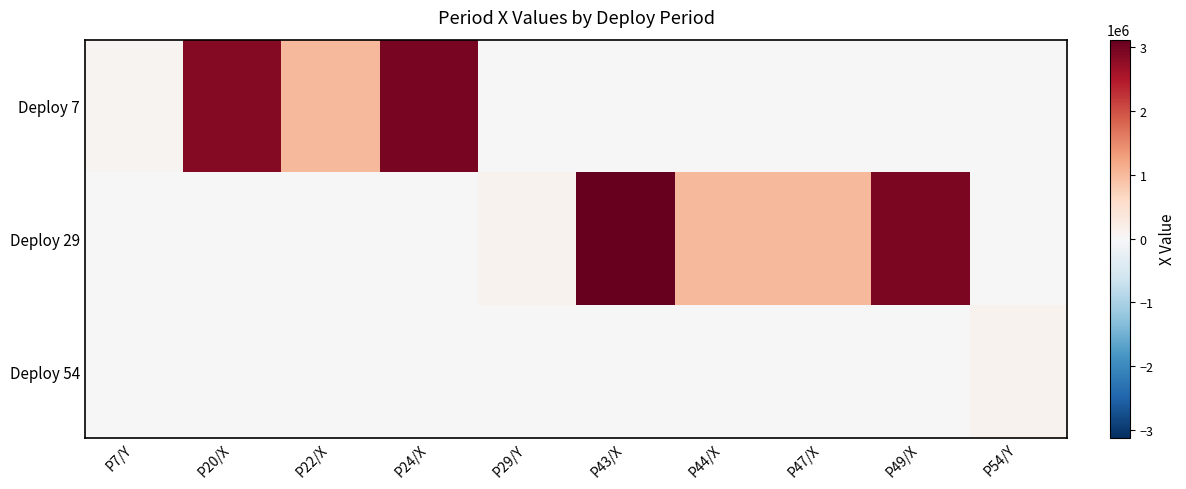

Which series has the largest range (max minus min)?

Deploy 29